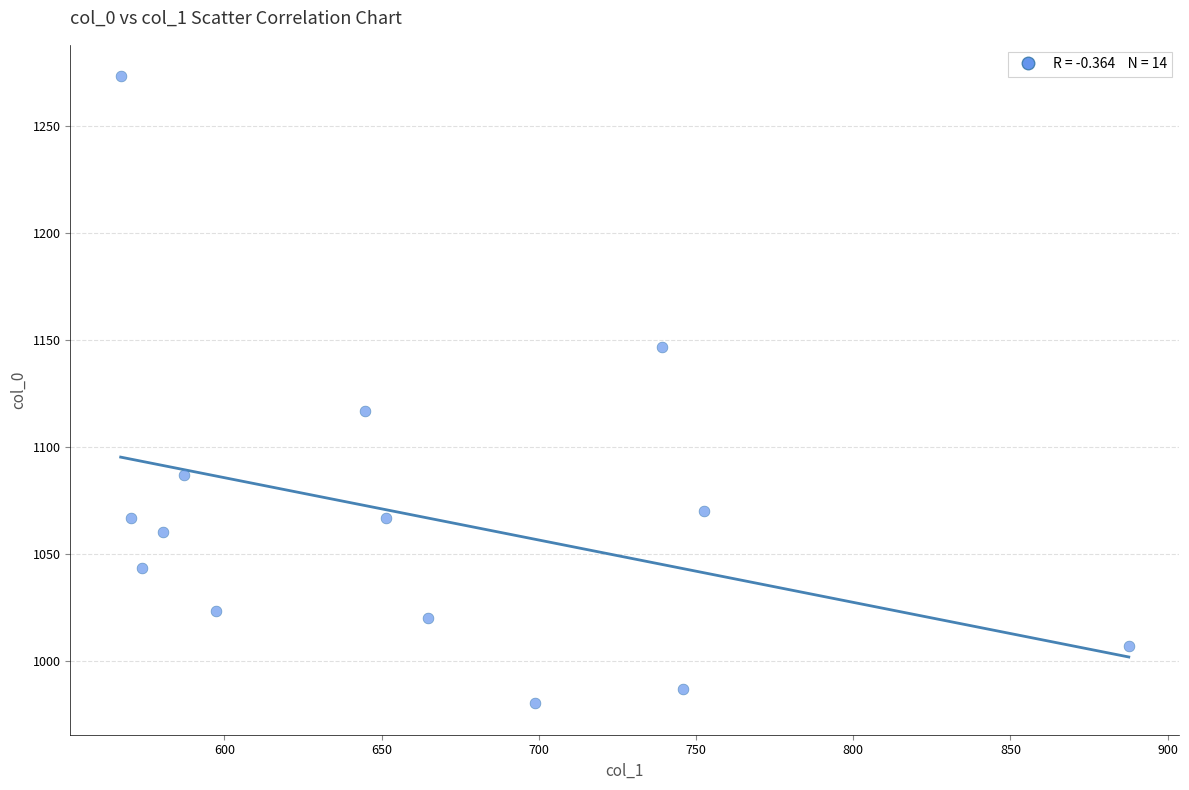

What Y value in the scatter plot is closest to 1126?

1116.7